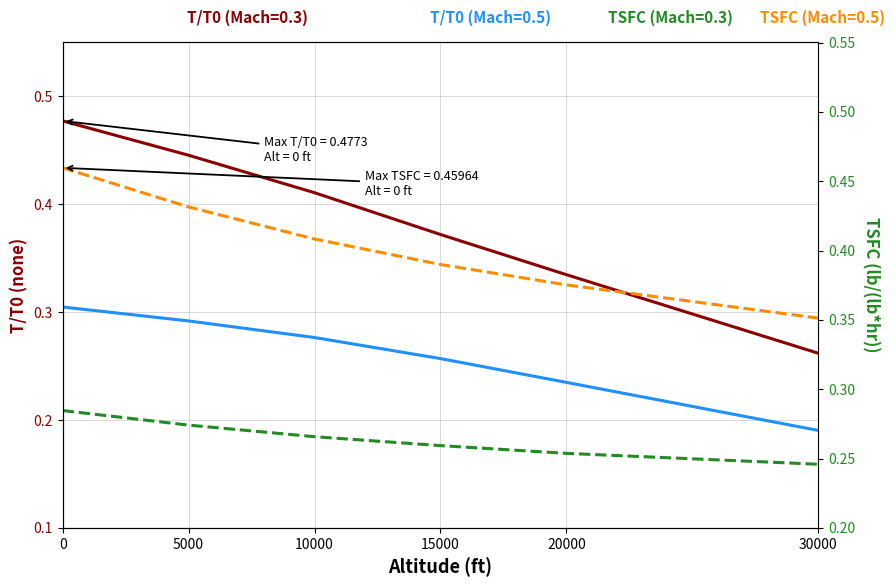

Reading right to left, list all the values displayed in this chart.

T/T0 (Mach=0.3): 30000=0.3	20000=0.3	15000=0.4	10000=0.4	5000=0.4	0=0.5
T/T0 (Mach=0.5): 30000=0.2	20000=0.2	15000=0.3	10000=0.3	5000=0.3	0=0.3
TSFC (Mach=0.3): 30000=0.2	20000=0.3	15000=0.3	10000=0.3	5000=0.3	0=0.3
TSFC (Mach=0.5): 30000=0.4	20000=0.4	15000=0.4	10000=0.4	5000=0.4	0=0.5